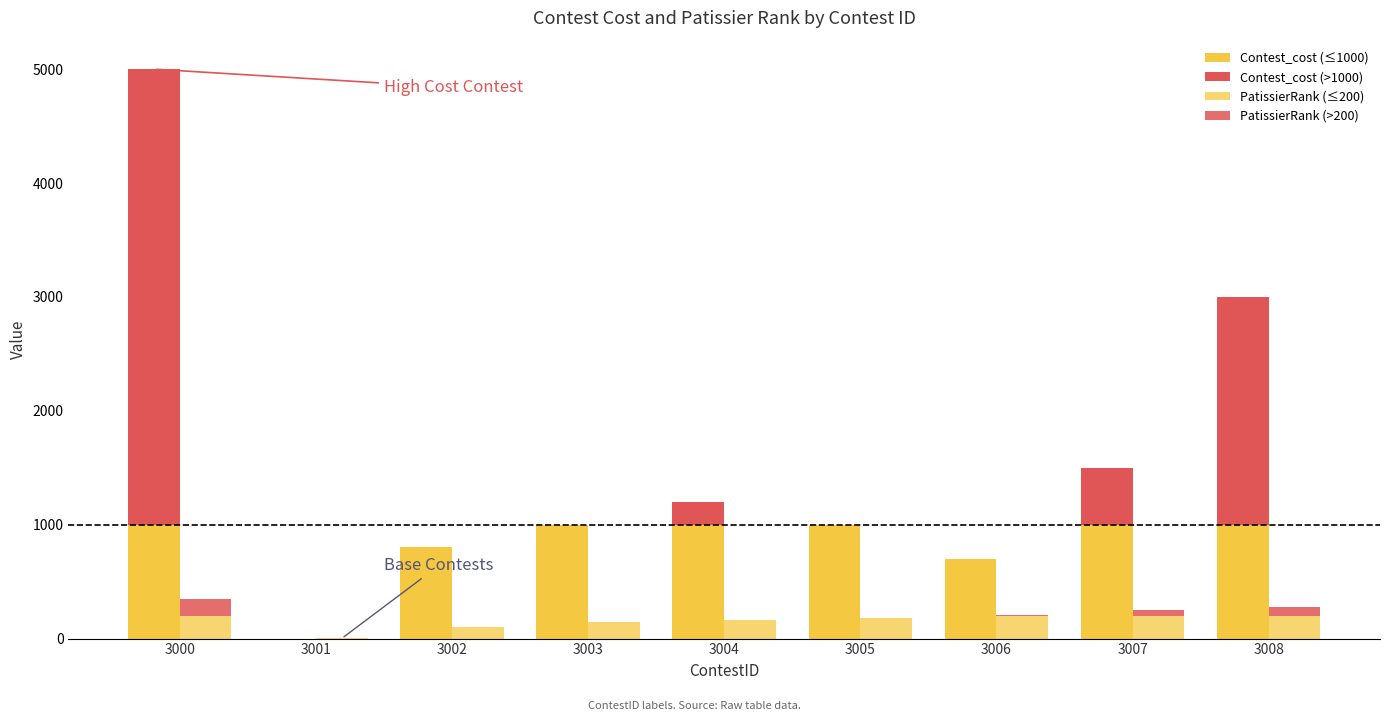

How many bars are there in total?

18